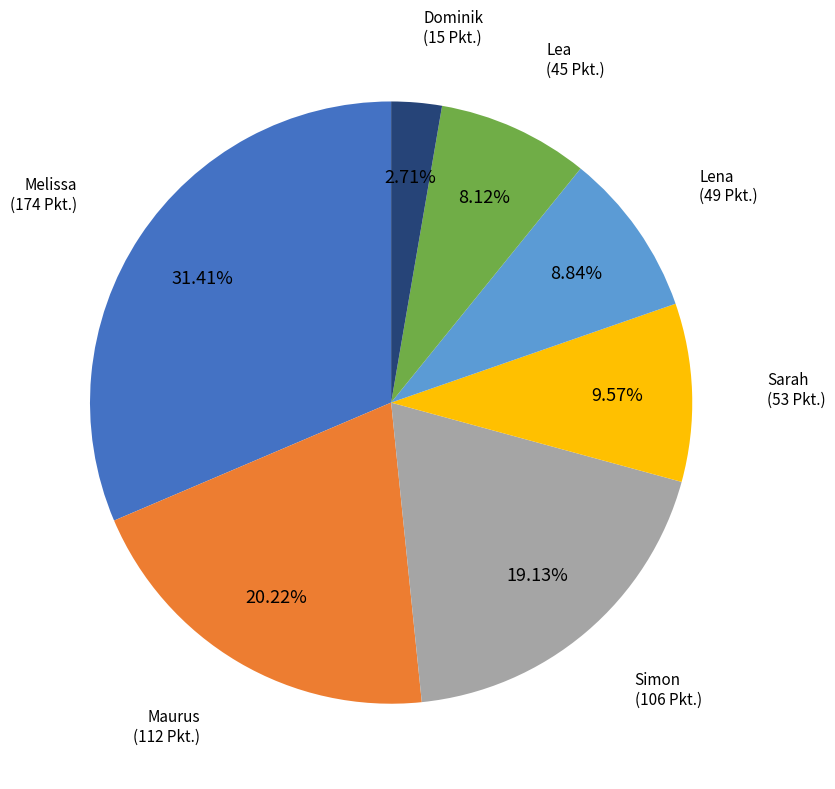

What percentage is the Lena slice, to the nearest percent?

9%